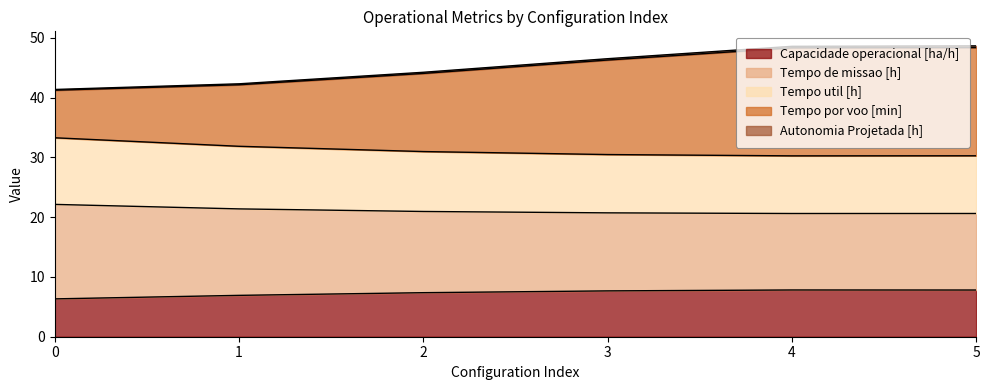

True or false: Tempo util [h] has a value of 5.1 at 0.

False